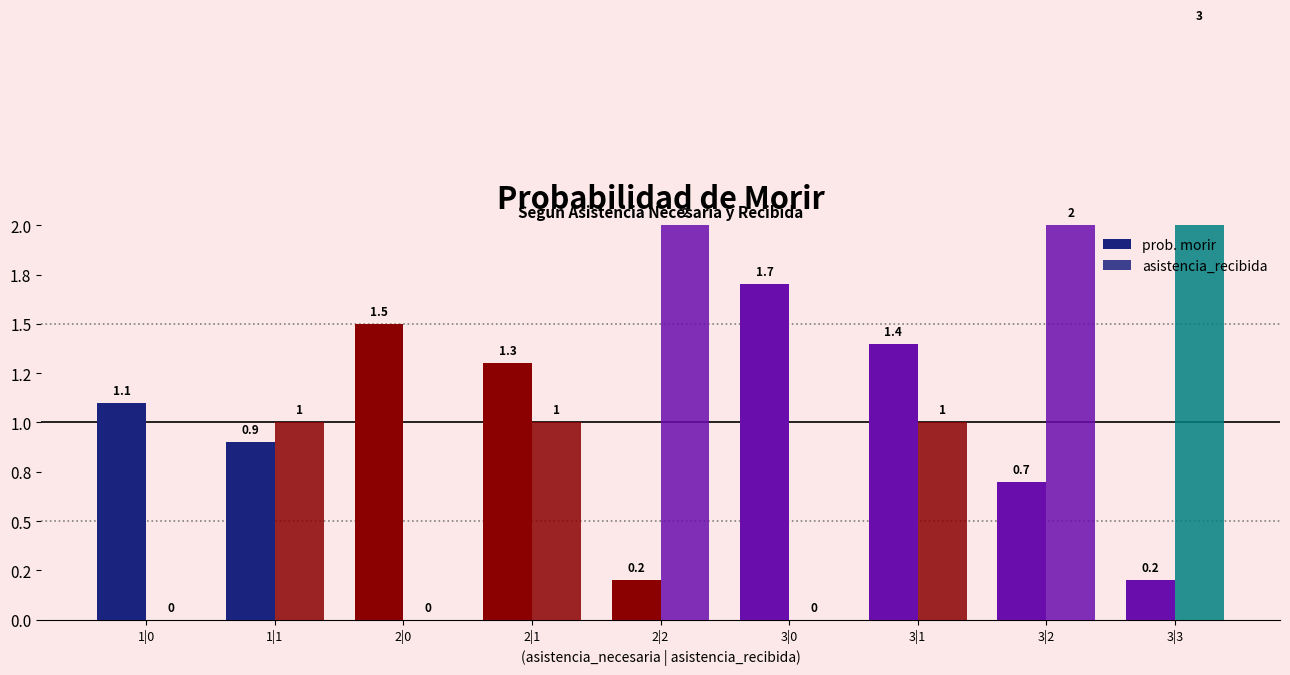

How many values in asistencia_recibida are above zero?

6